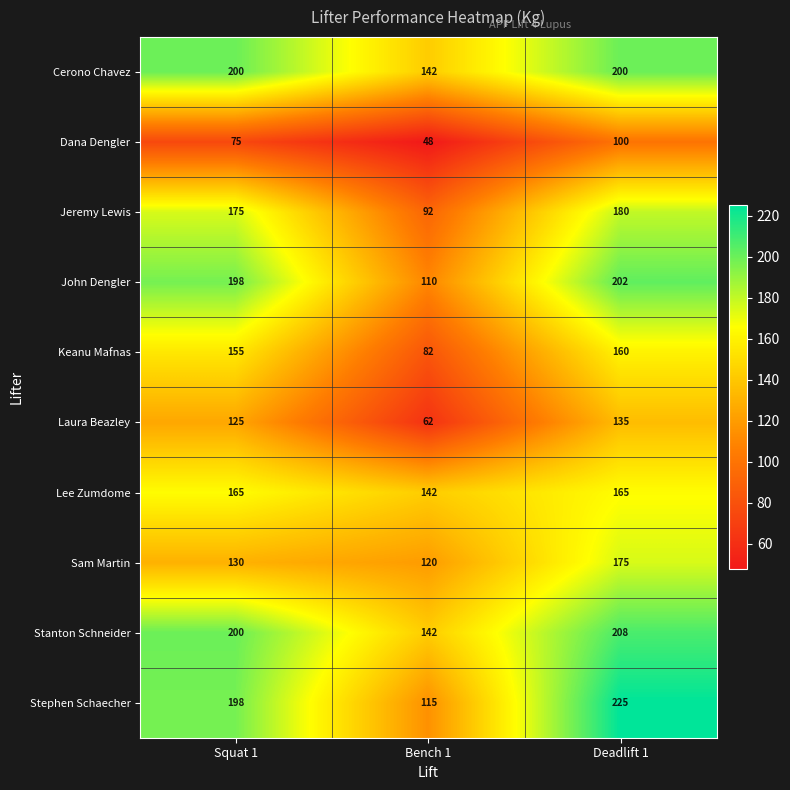

Is it true that Stanton Schneider equals 28 at Bench 1?

False